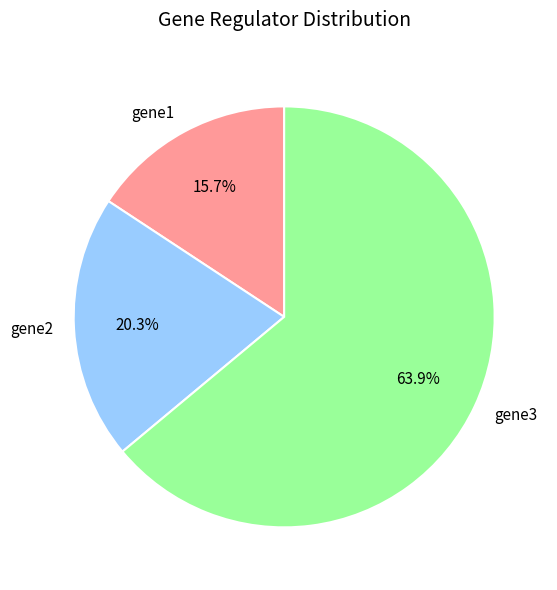

Which category has the smallest portion of the pie?

gene1